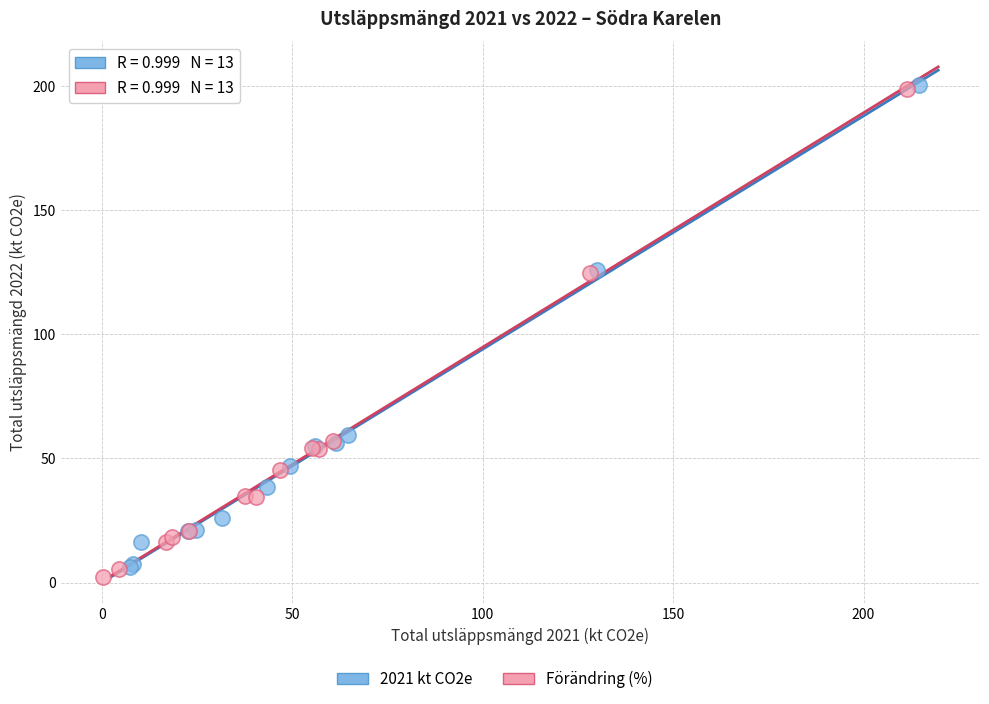

Which series contains the lowest Y value?

Förändring (%)